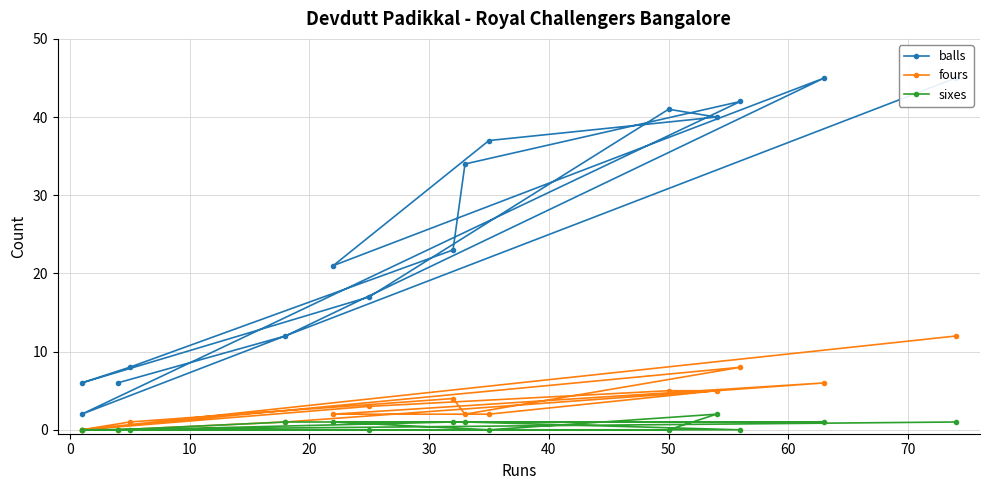

True or false: sixes has more than 0 points higher than both neighbors.

True